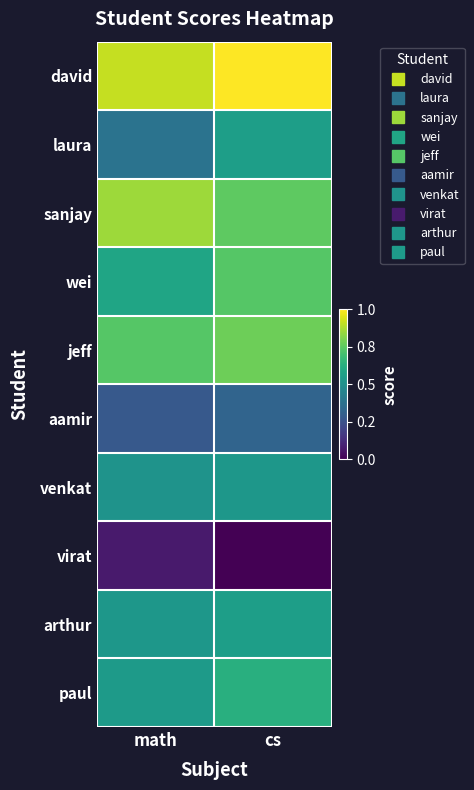

Reading right to left, transcribe all the data shown in this chart.

david: cs=98	math=92
laura: cs=68	math=56
sanjay: cs=81	math=88
wei: cs=80	math=70
jeff: cs=83	math=80
aamir: cs=52	math=49
venkat: cs=66	math=65
virat: cs=30	math=35
arthur: cs=68	math=66
paul: cs=73	math=67